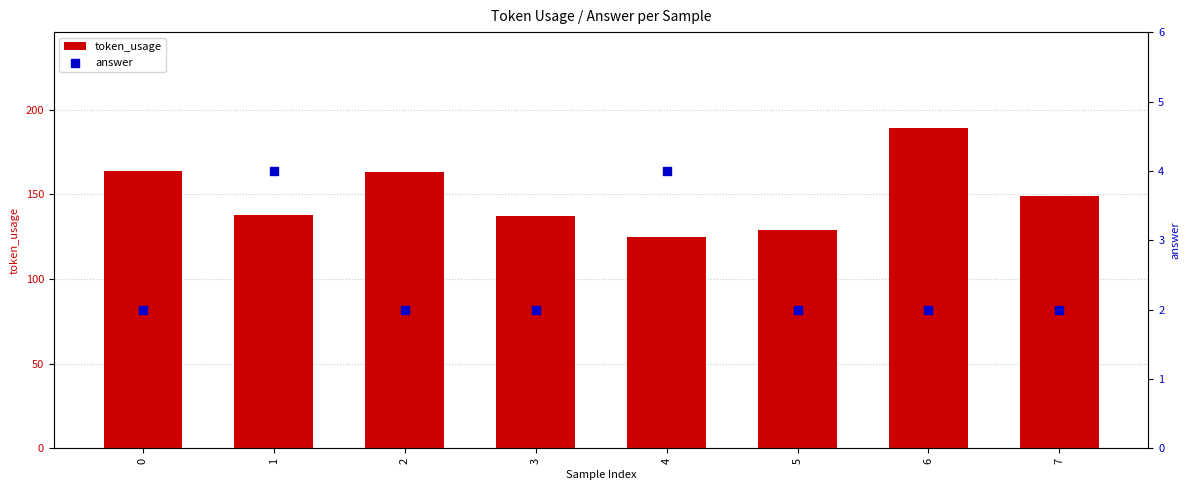

Is the value of token_usage at 4 greater than the value of answer at 0?

Yes